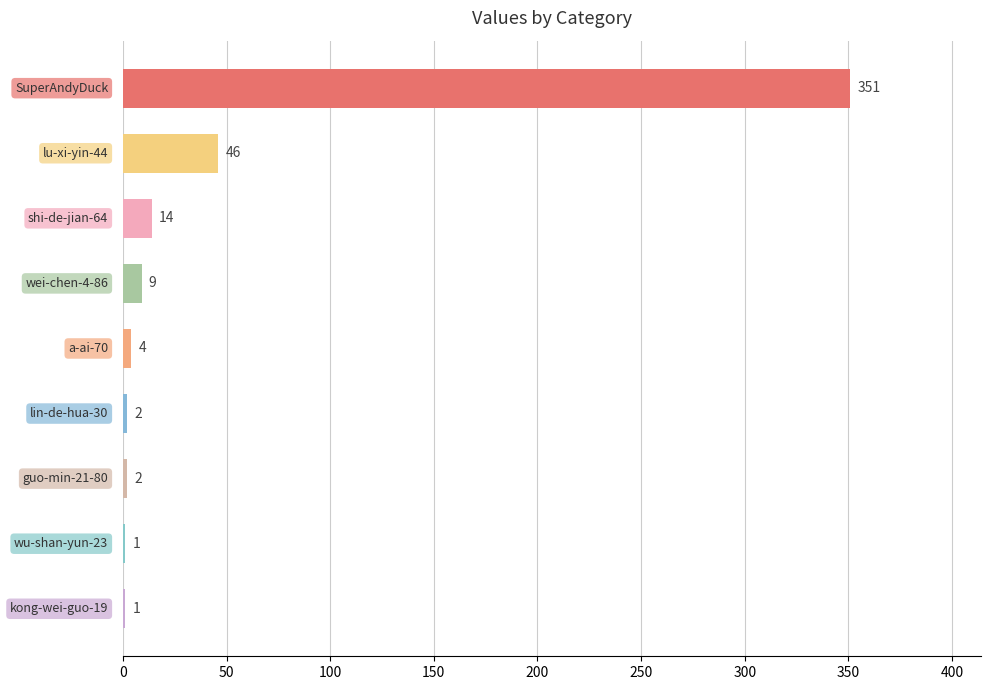

What is the maximum value shown in the chart?

351